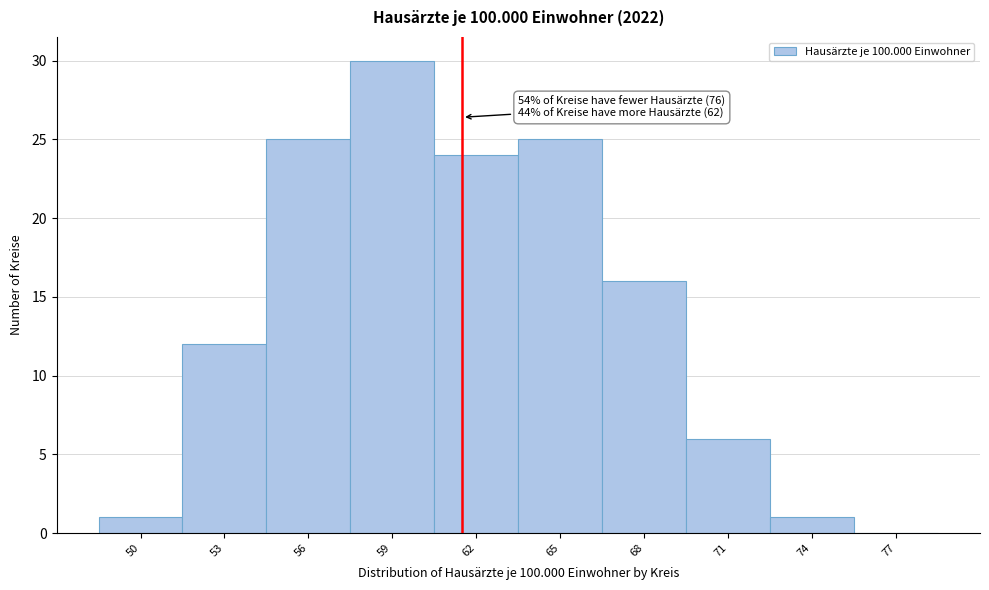

Reading left to right, what are all the values shown in this chart?

50=1	53=12	56=25	59=30	62=24	65=25	68=16	71=6	74=1	77=0